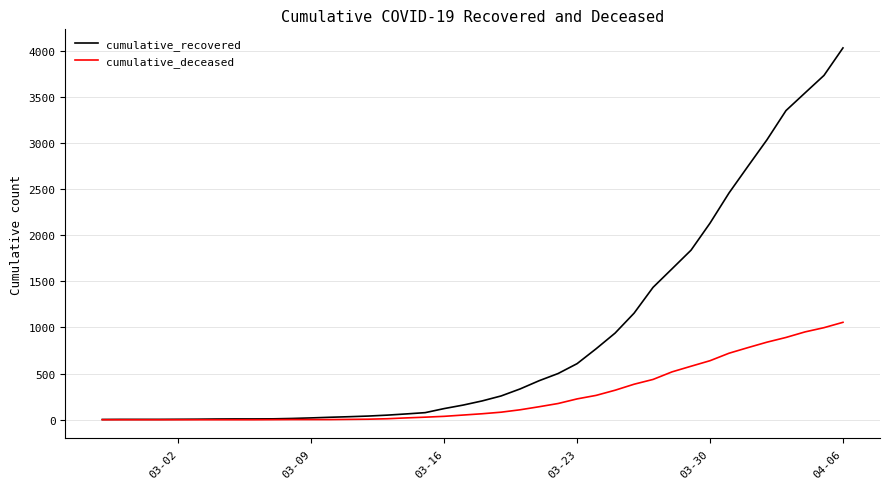

Which series has the widest spread of values?

cumulative_recovered